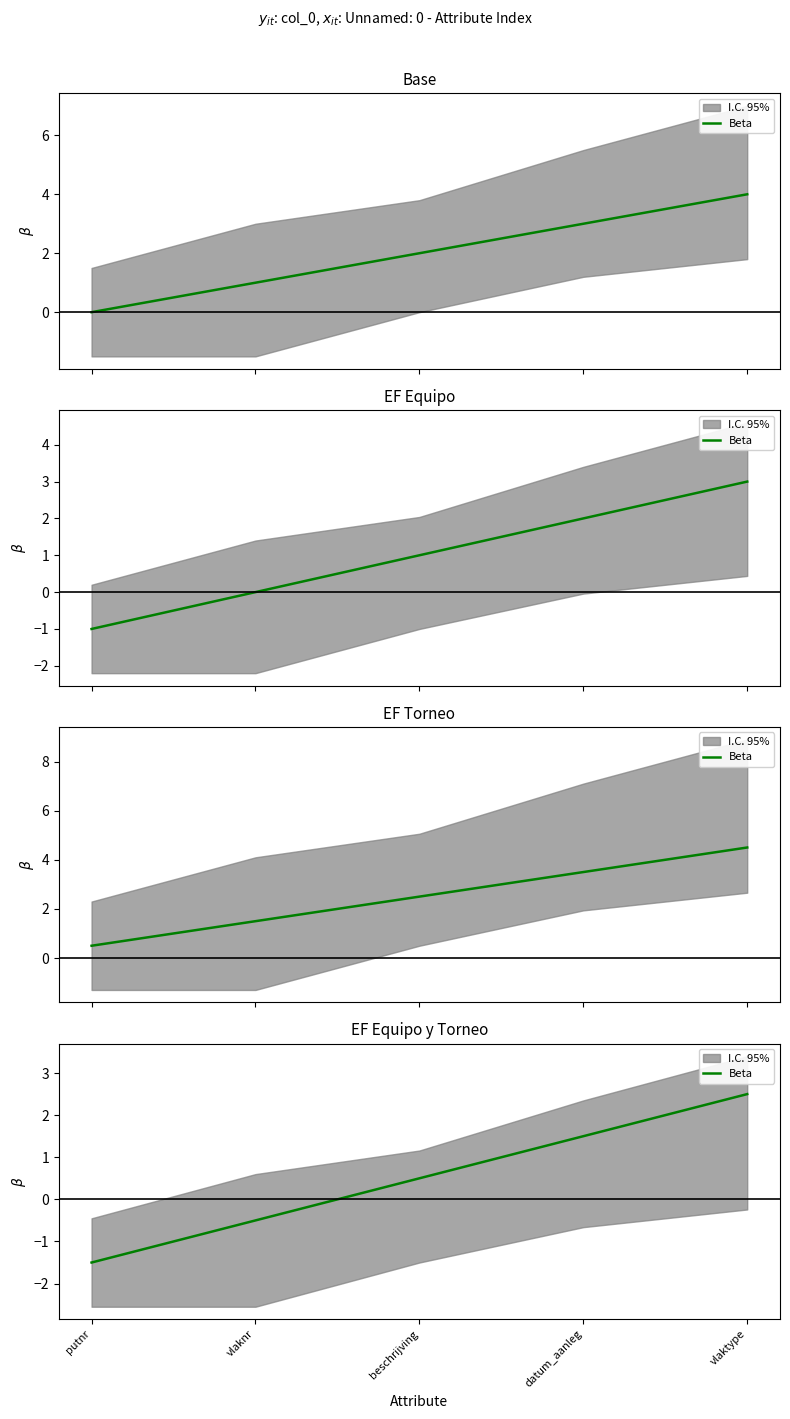

How many values exceed 0?

3